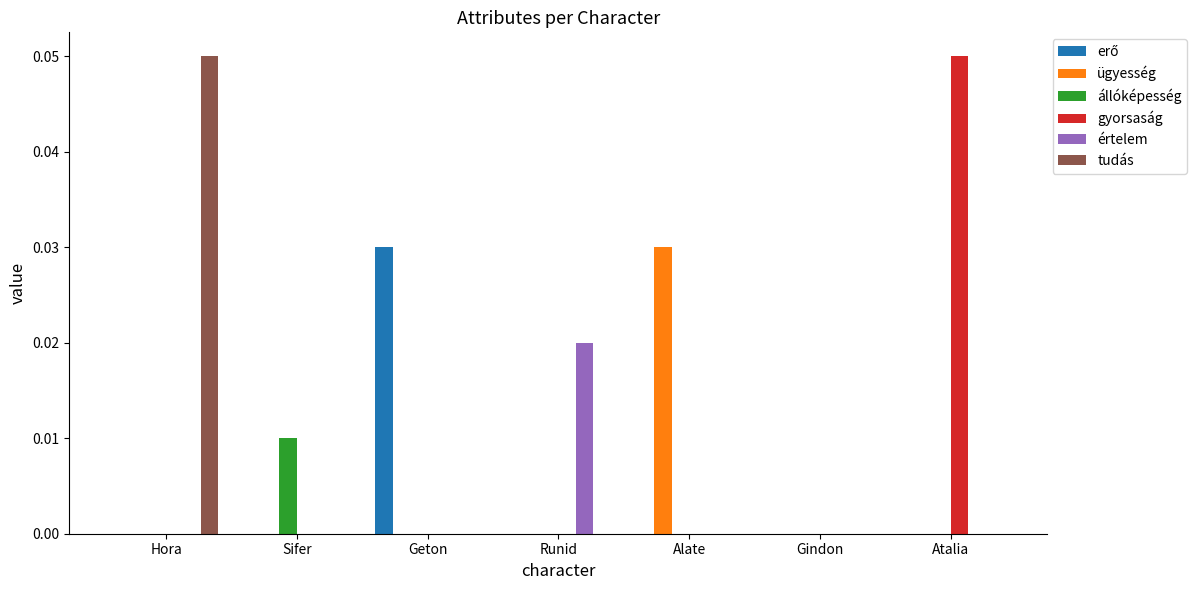

Is it true that gyorsaság equals 0.0 at Atalia?

False